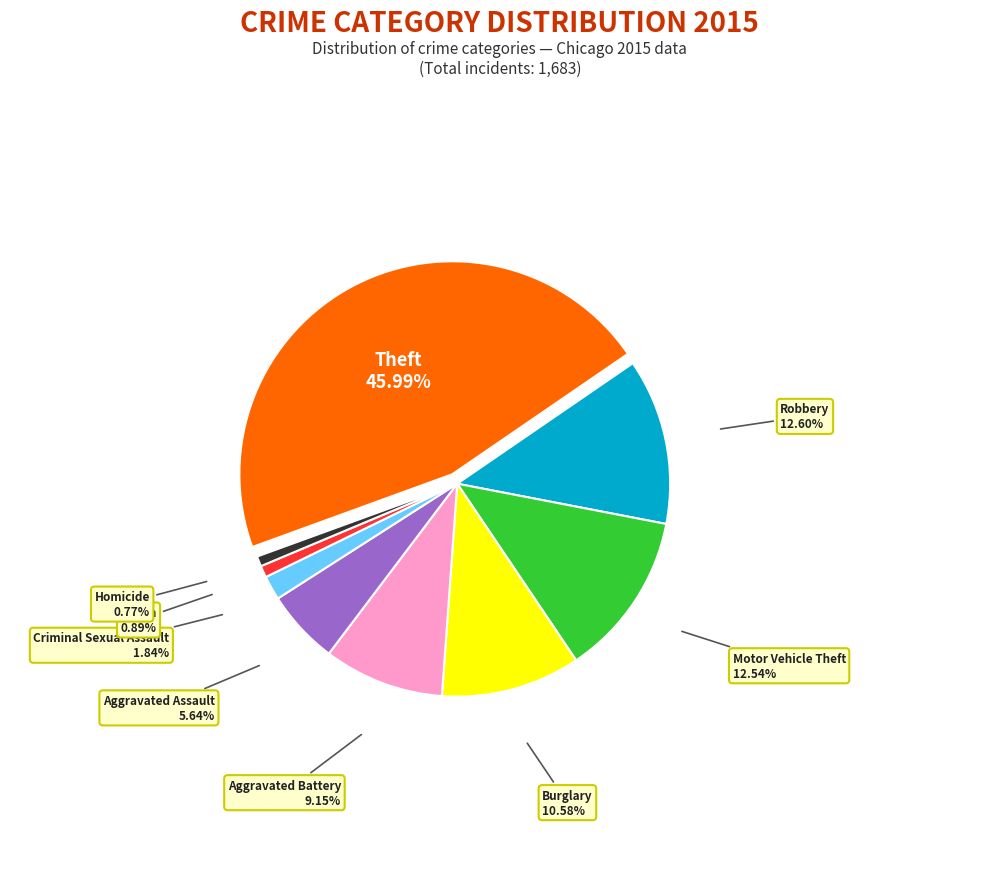

What is the change in value from Aggravated Battery to Arson?

-139